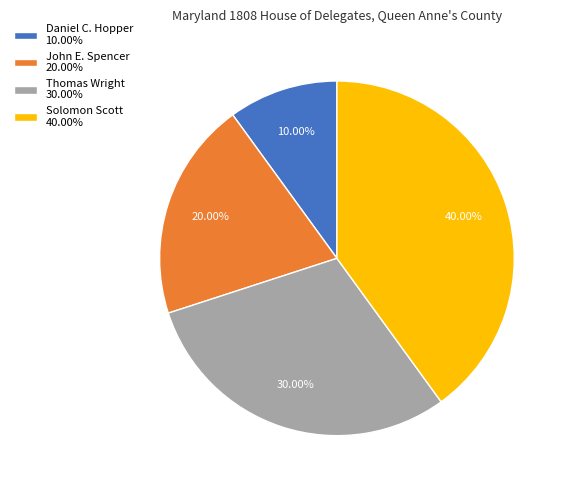

Approximately how many times larger is the value at John E. Spencer 20.00% compared to Daniel C. Hopper 10.00%?

2.0